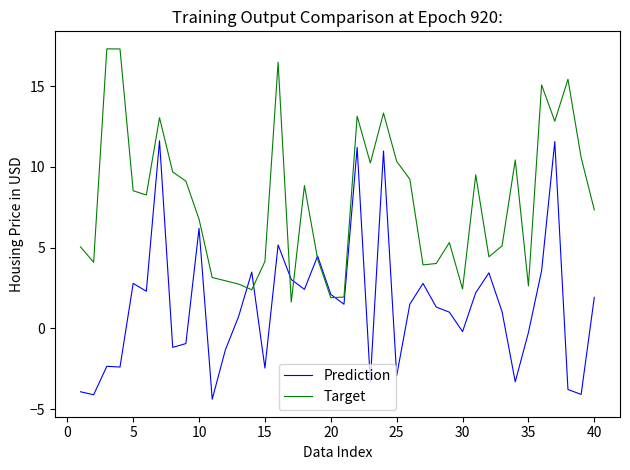

What is the greatest value displayed?

17.3